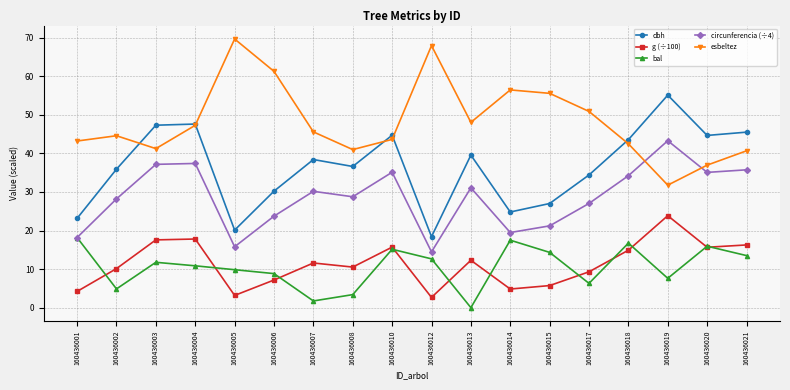

The dbh series shows 62.8 at 160436010. True or false?

False